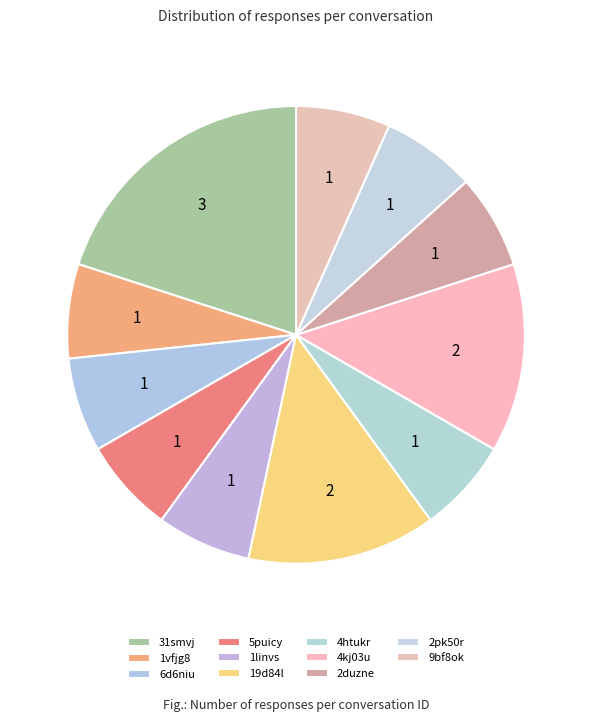

What is the smallest slice in the pie chart?

6d6niu